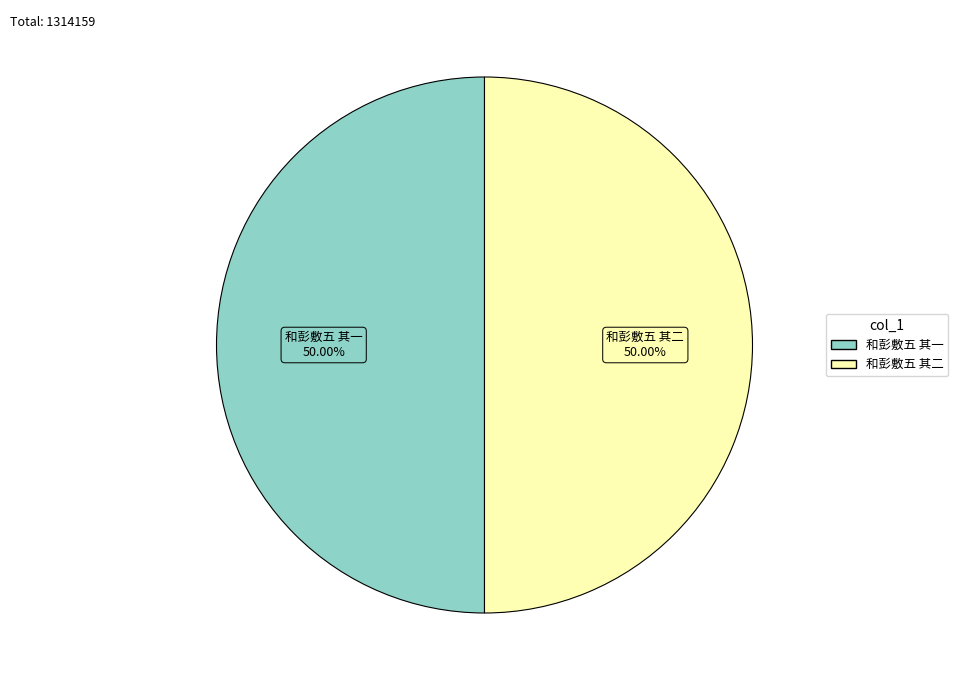

Count the number of slices in the pie.

2